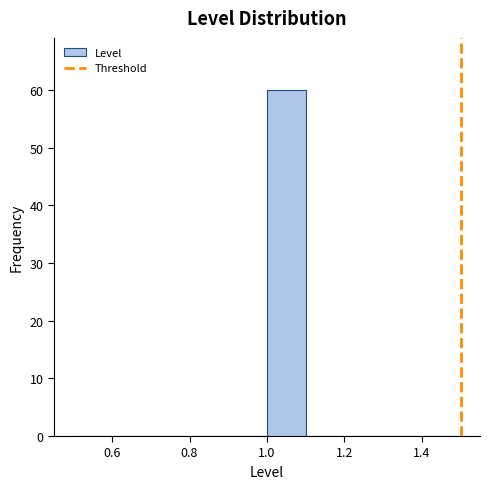

Over which range of the x-axis is the bar tallest?

1.0 to 1.1